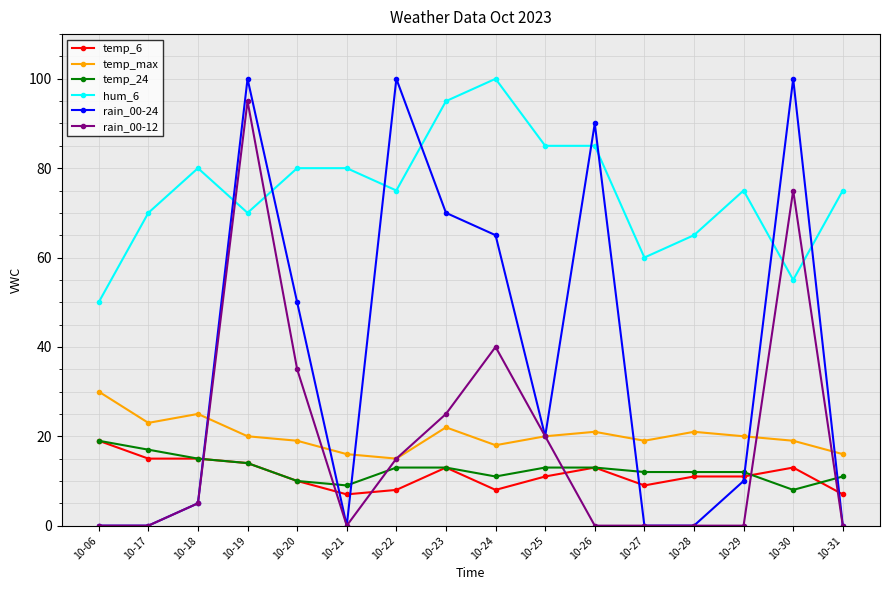

At which label does rain_00-12 reach its peak?

10-19